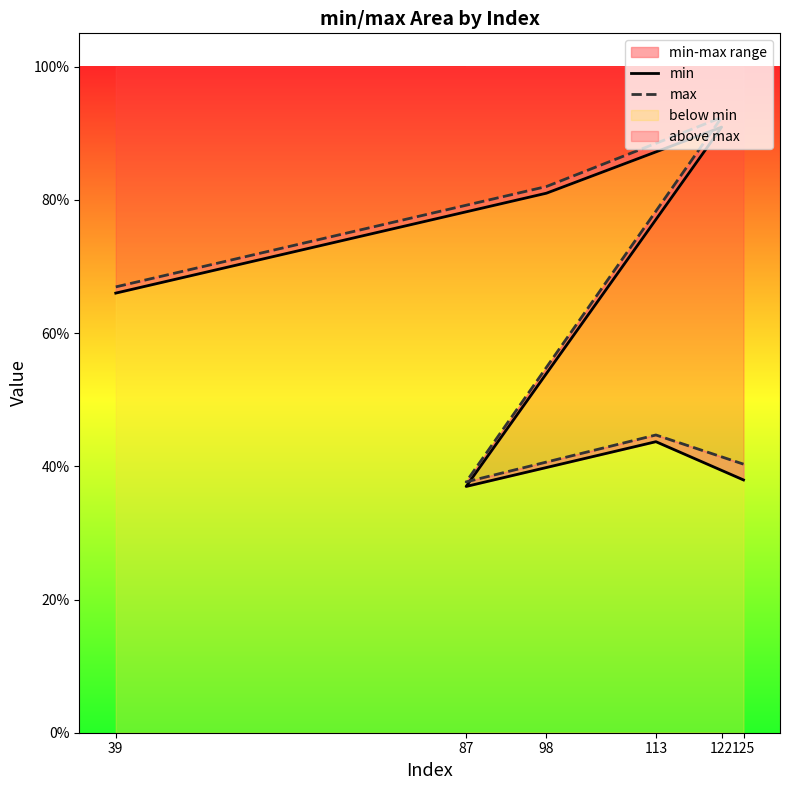

Reading right to left, transcribe all the data shown in this chart.

min: 0.4	0.4	0.4	0.9	0.8	0.7
max: 0.4	0.4	0.4	0.9	0.8	0.7